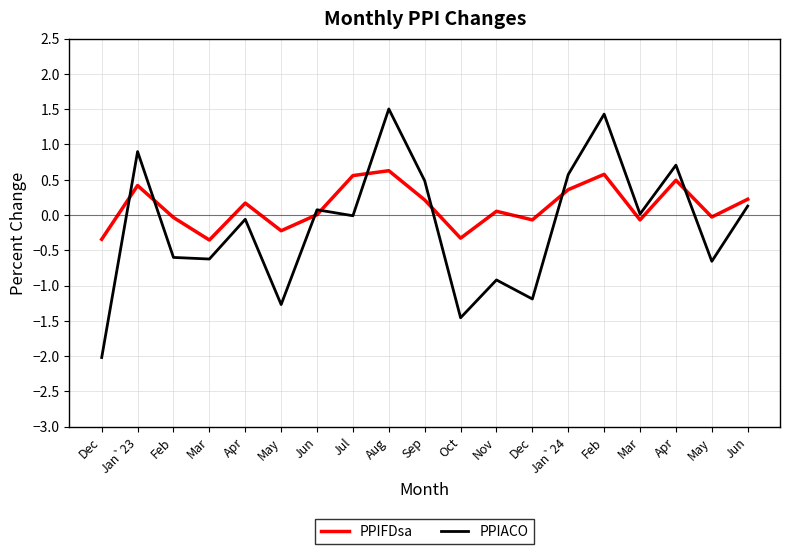

Which series ends up on top after the final intersection of PPIFDsa and PPIACO?

PPIFDsa